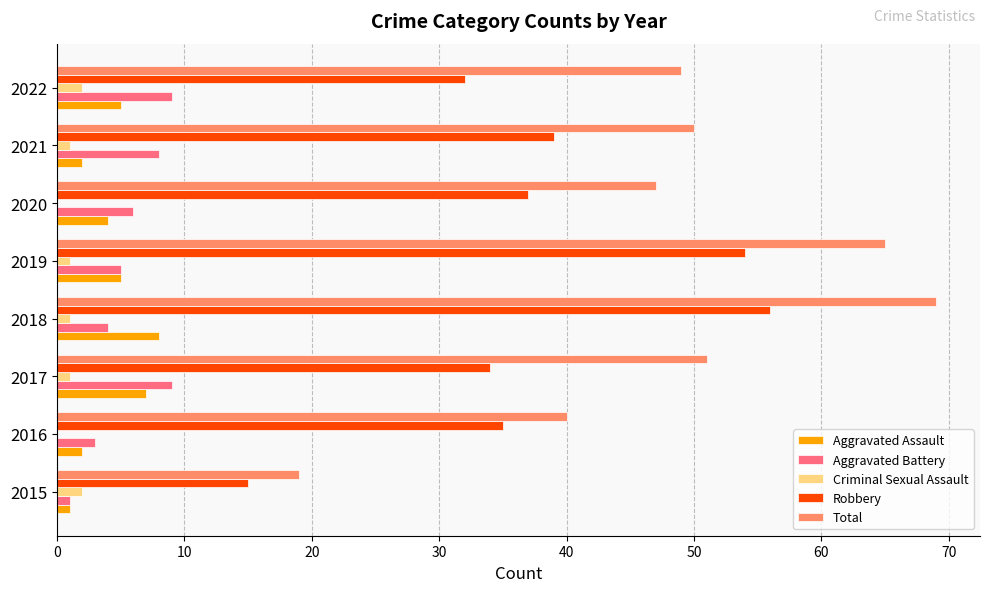

Where is Aggravated Battery nearest to the value 5?

2019